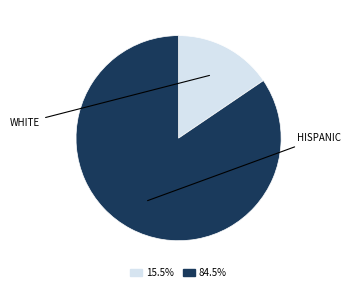

Does any single category account for the majority?

Yes